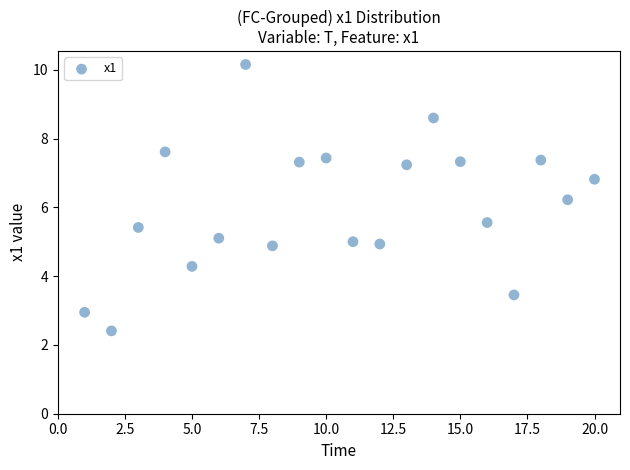

What is the range of X values (max minus min)?

19.0